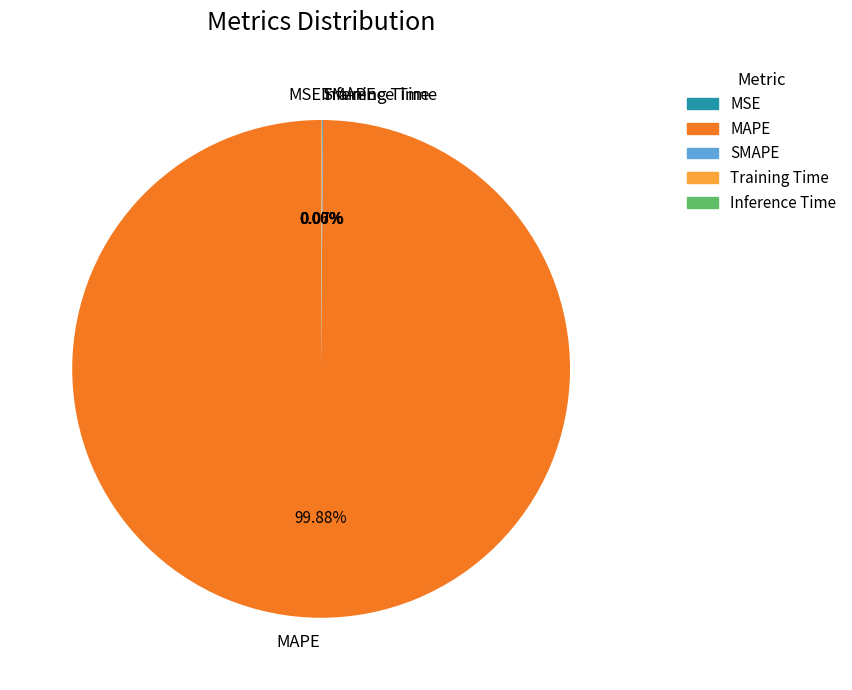

Which category has the biggest portion of the pie?

MAPE